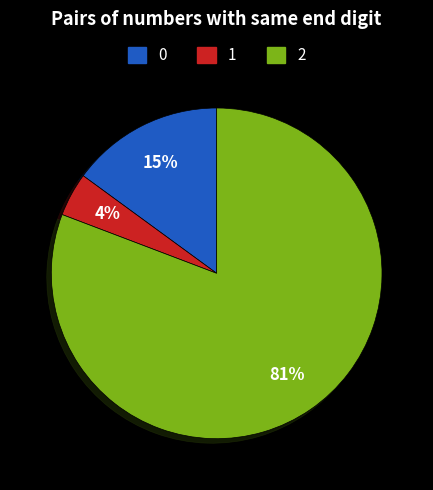

To the nearest percent, what is the difference between the largest and smallest slice percentages?

77%